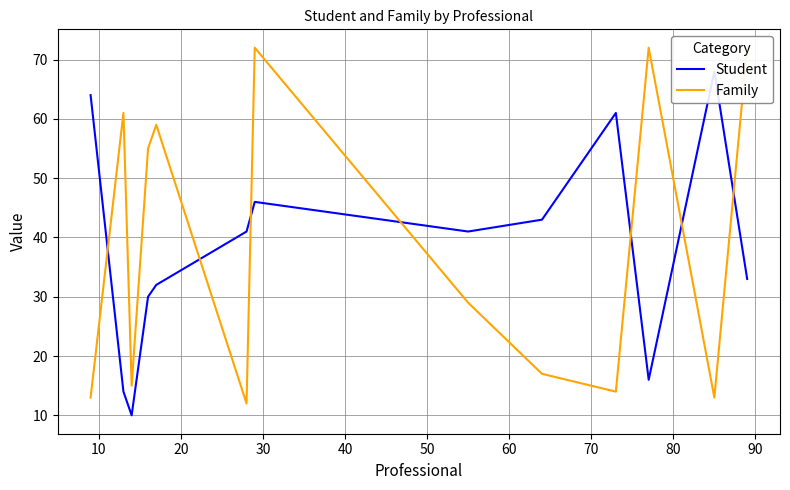

What is the value of the Family point at the 4th from the left?

55